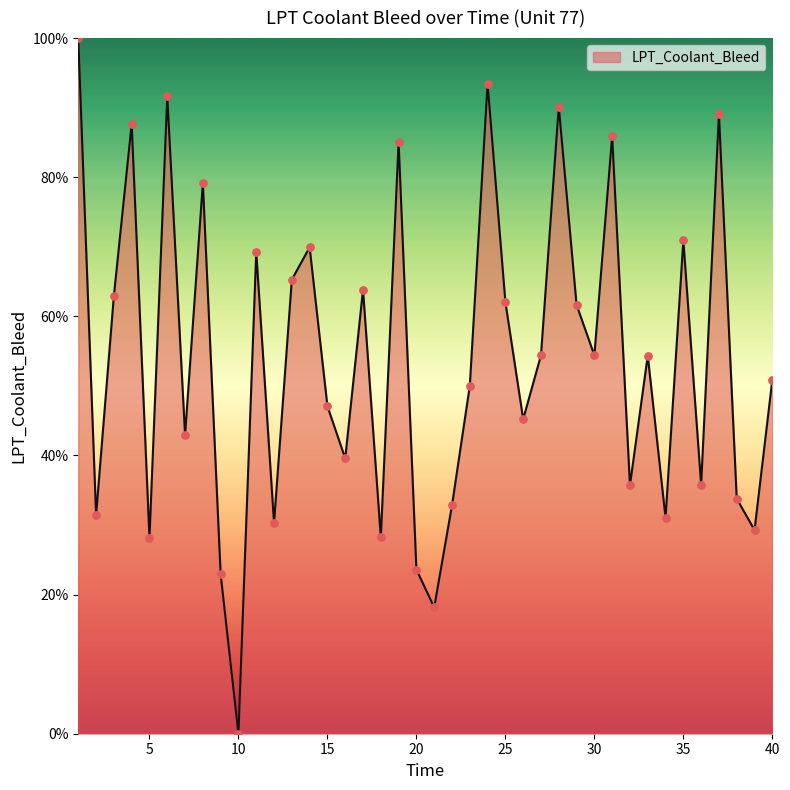

What is the maximum value shown in the chart?

100.0